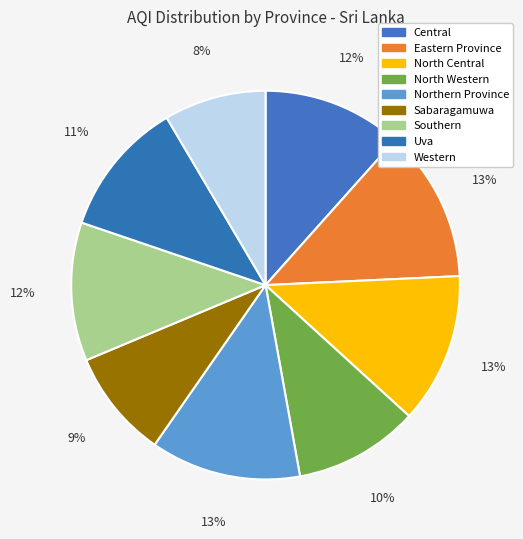

What is the ratio of the value at Northern Province to the value at Western?

1.5